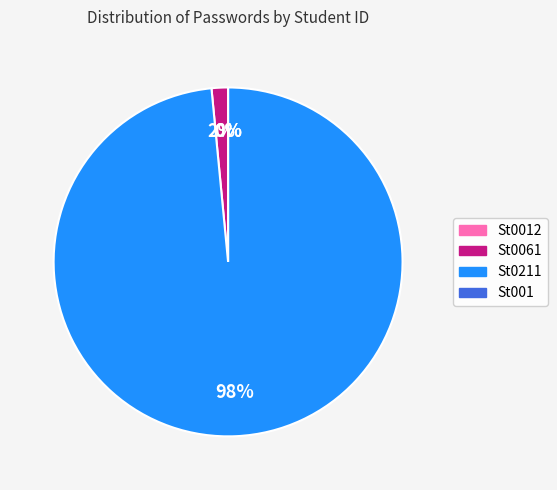

What is the ratio of the value at St0211 to the value at St0061?

64.8